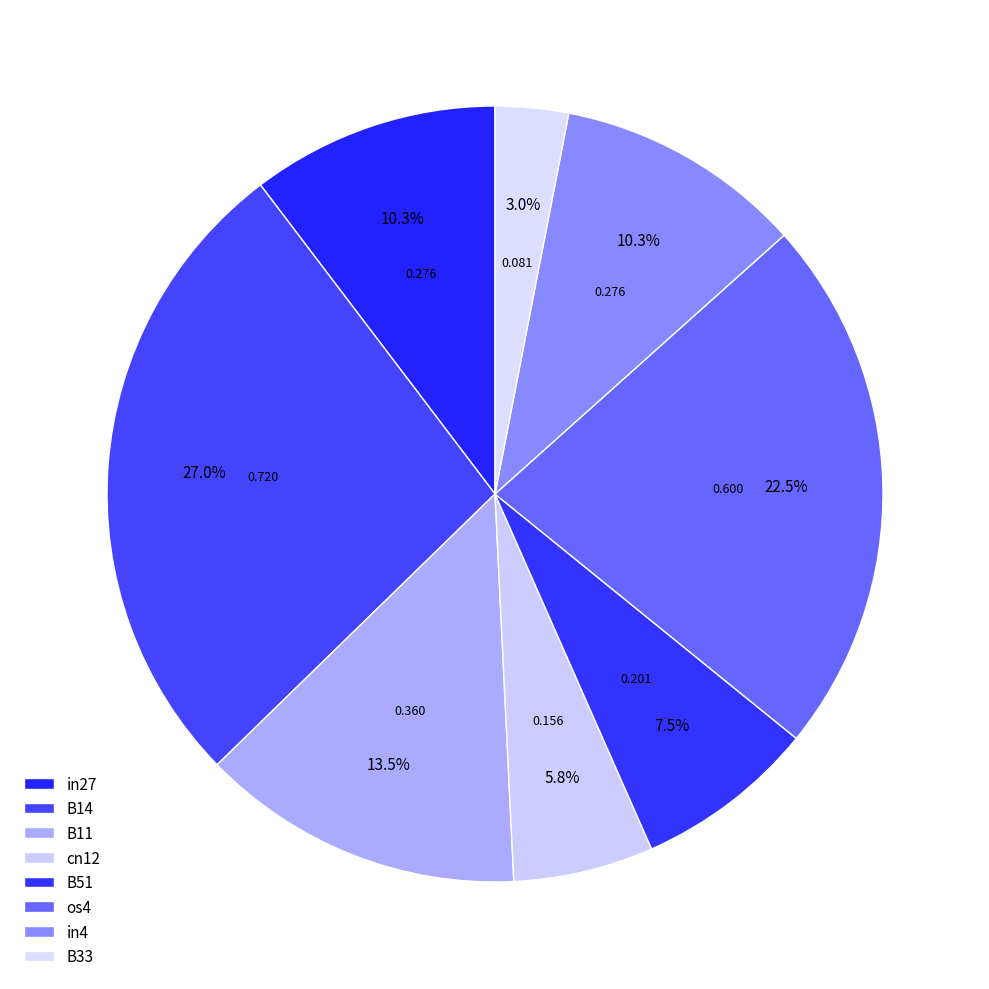

Is the sum of B14 and cn12 greater than half?

No